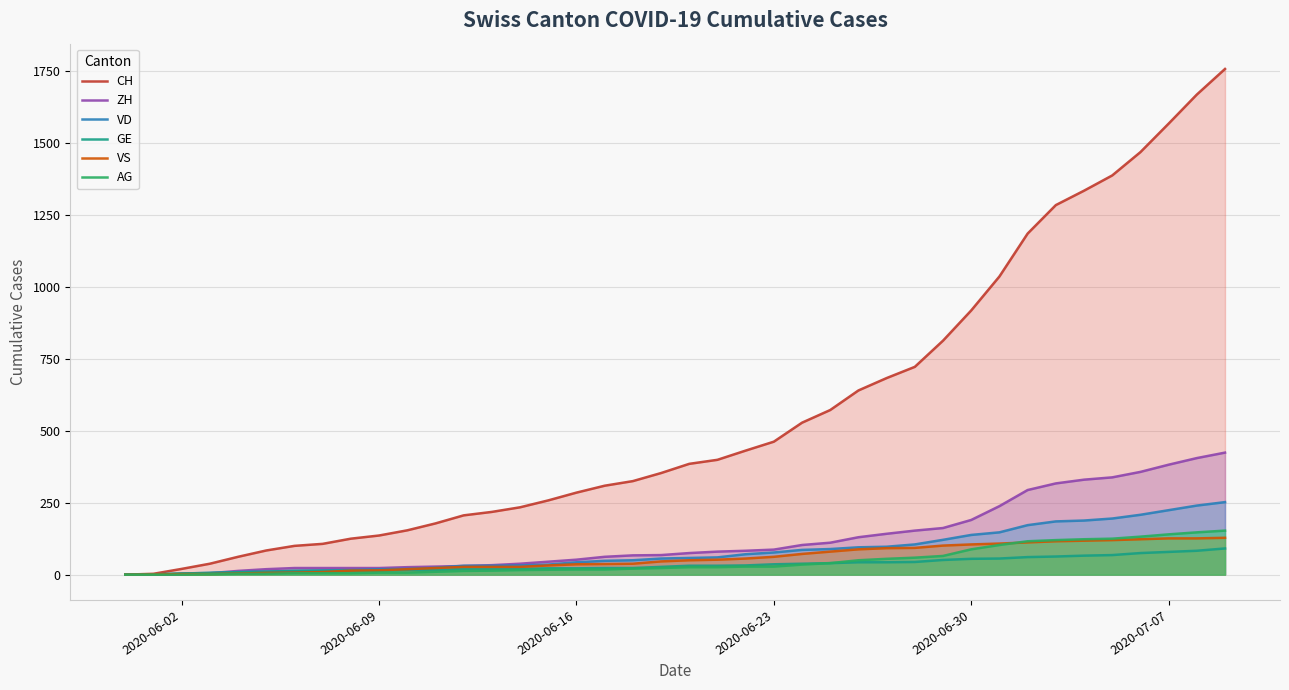

Which series ends up on top after the final intersection of ZH and GE?

ZH